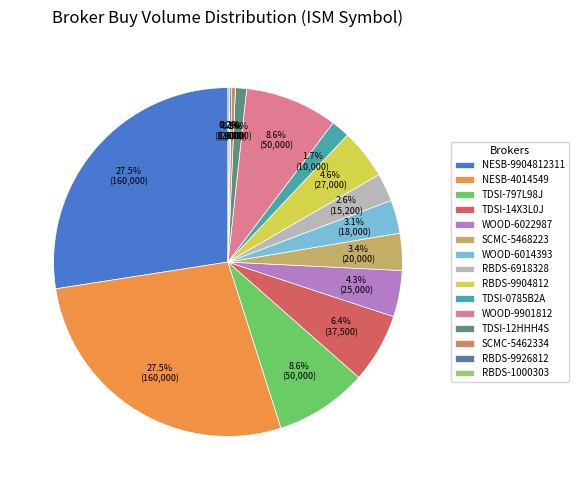

Between WOOD-6014393 and NESB-4014549, which is larger?

NESB-4014549